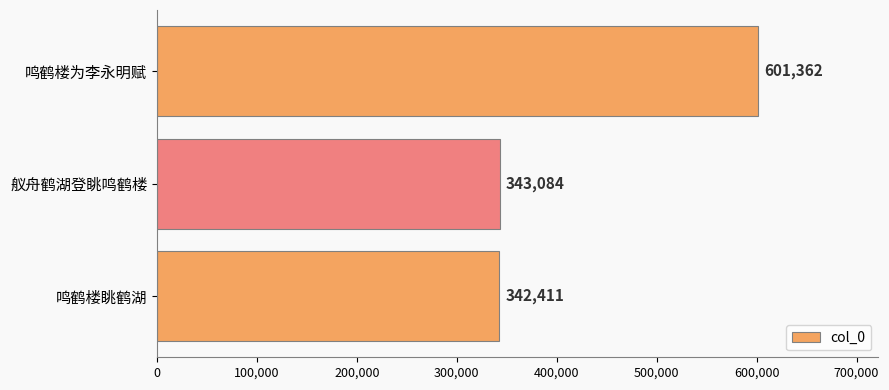

What is the difference between the values at 舣舟鹤湖登眺鸣鹤楼 and 鸣鹤楼为李永明赋?

258278